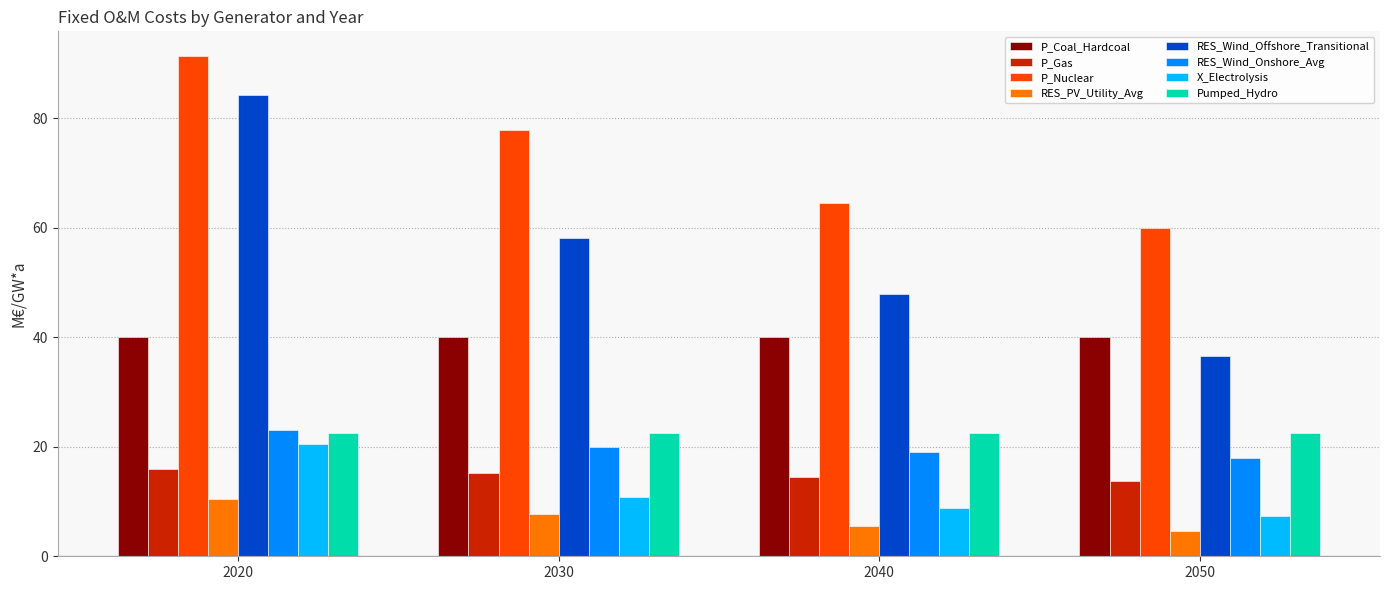

Which series has the largest range (max minus min)?

RES_Wind_Offshore_Transitional